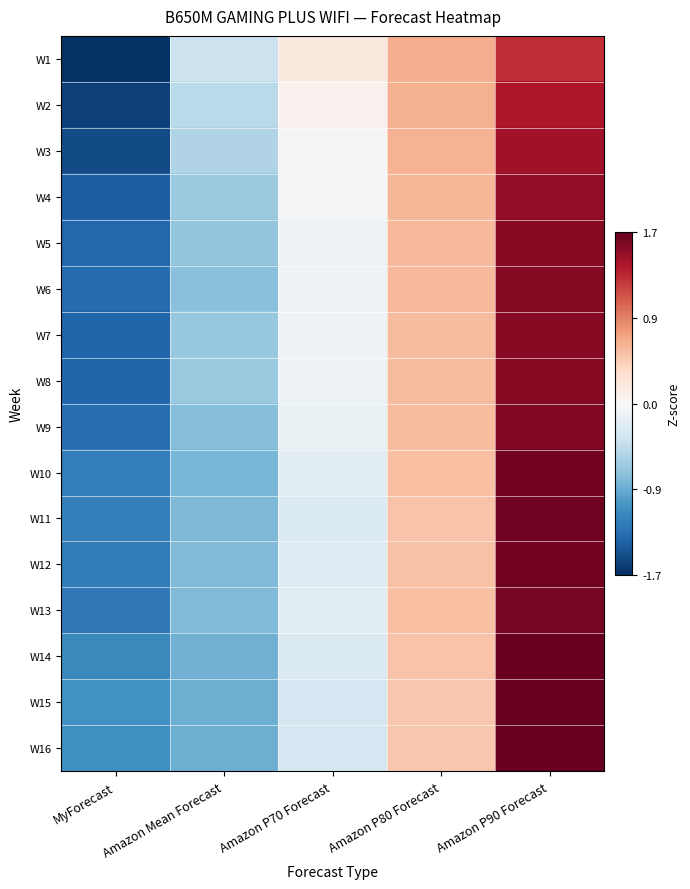

At which category does the chart reach its minimum across all series?

MyForecast